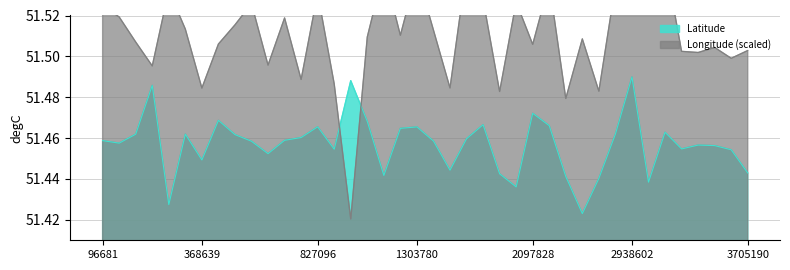

At 1777269, list the series in order from smallest to largest.

Latitude, Longitude